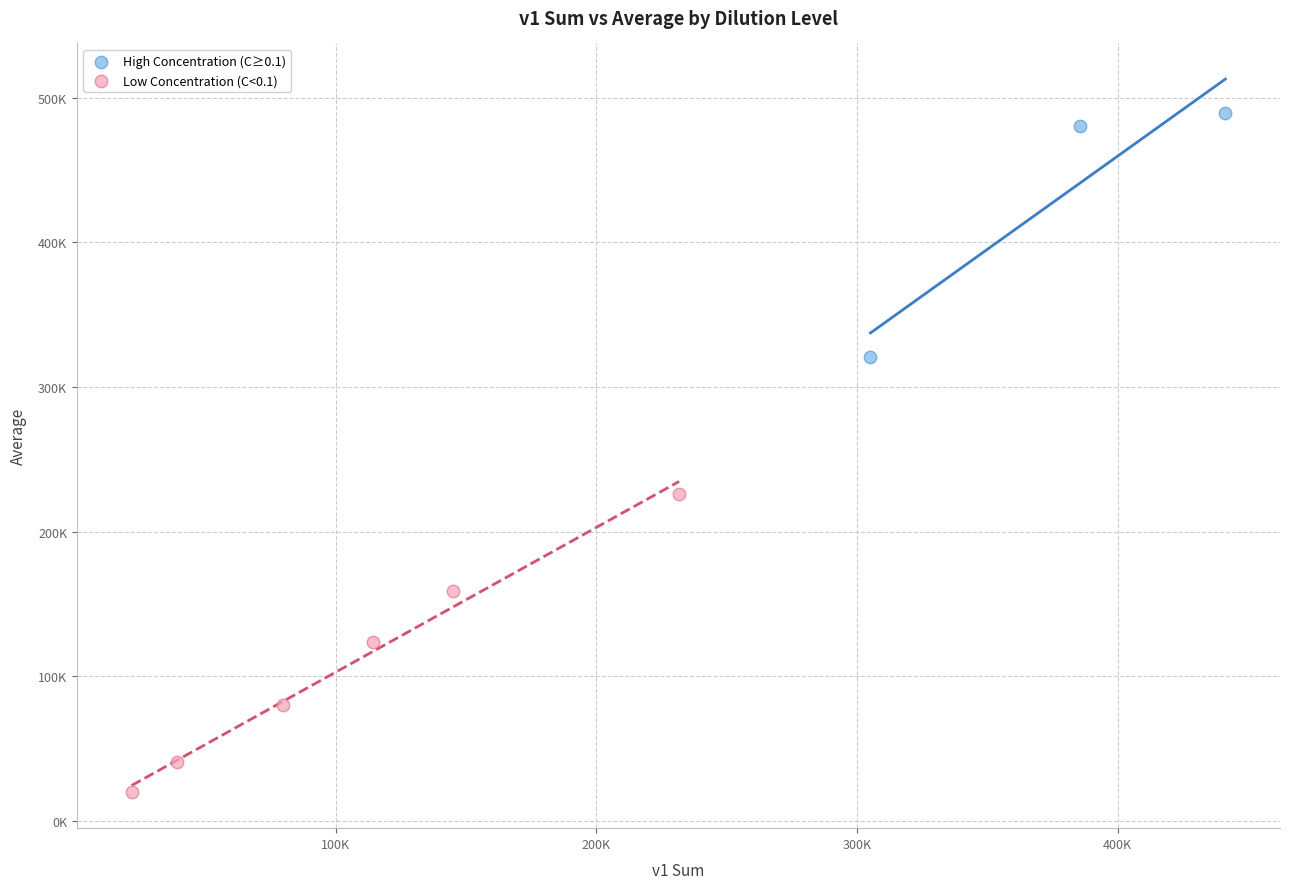

What are all the series names shown in the legend?

High Concentration (C≥0.1), Low Concentration (C<0.1)